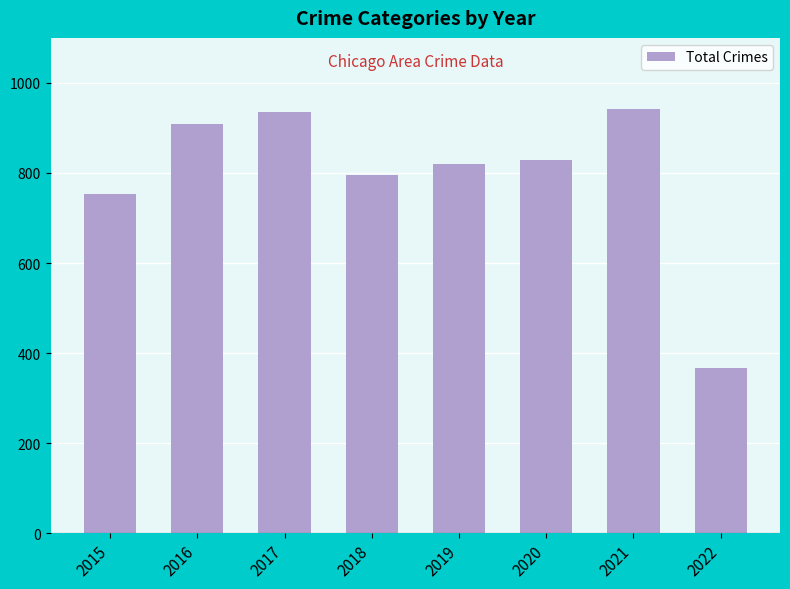

What is the difference between the values at 2016 and 2017?

28